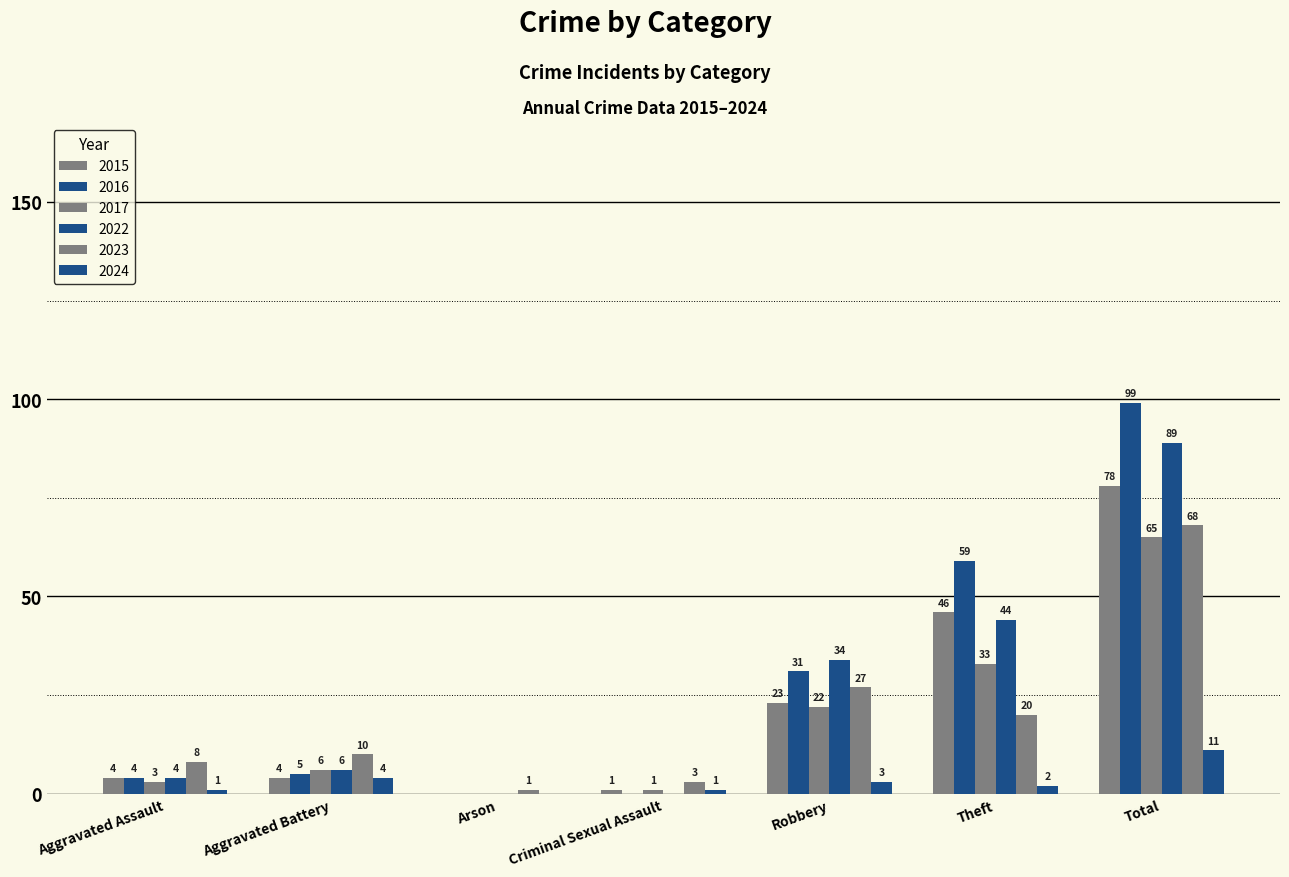

Are the bars grouped side by side (vs. stacked)?

Yes